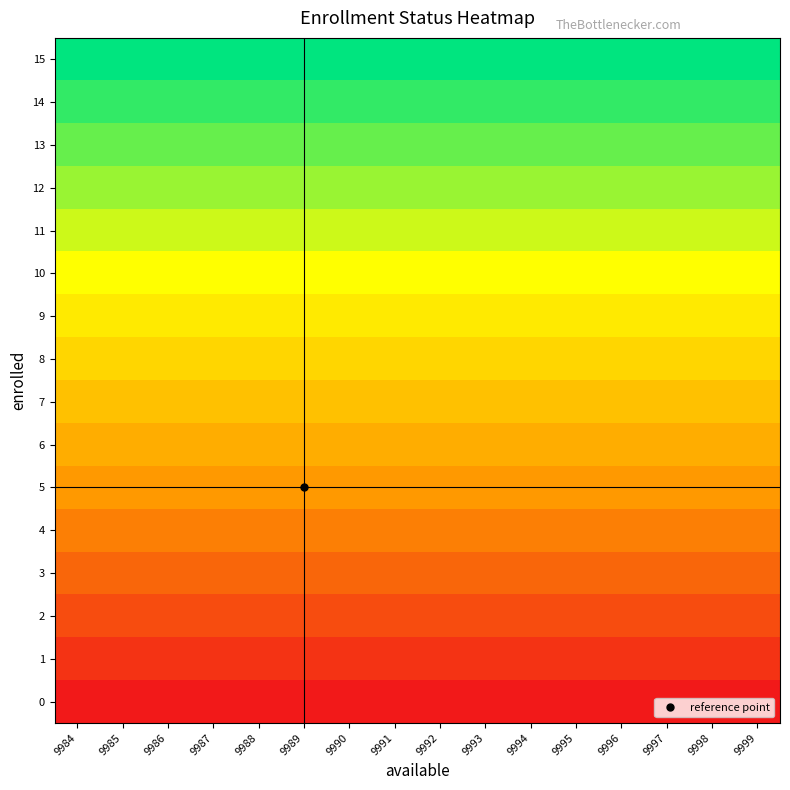

Which label corresponds to the smallest value in the chart?

9984